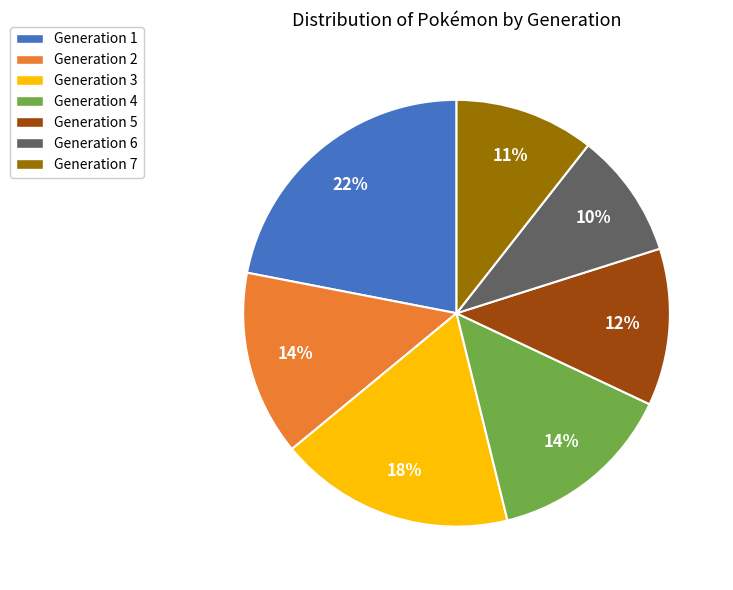

How many slices are in this pie chart?

7